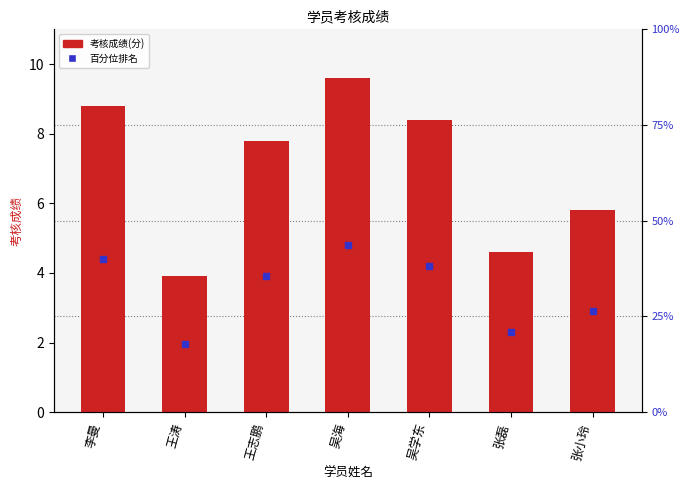

Does the chart contain any negative values?

No